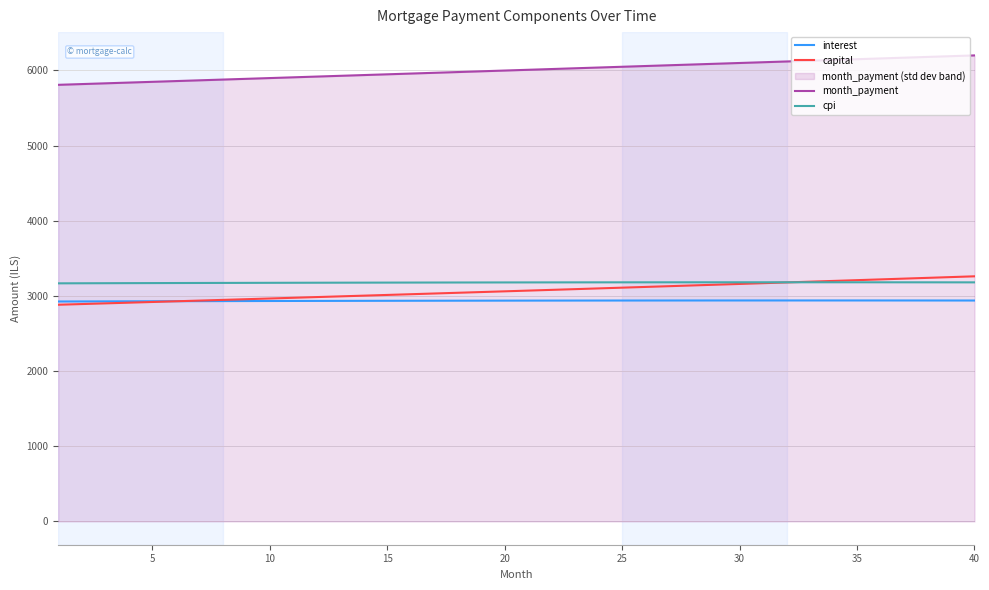

What is the sum of all capital values?

122720.8